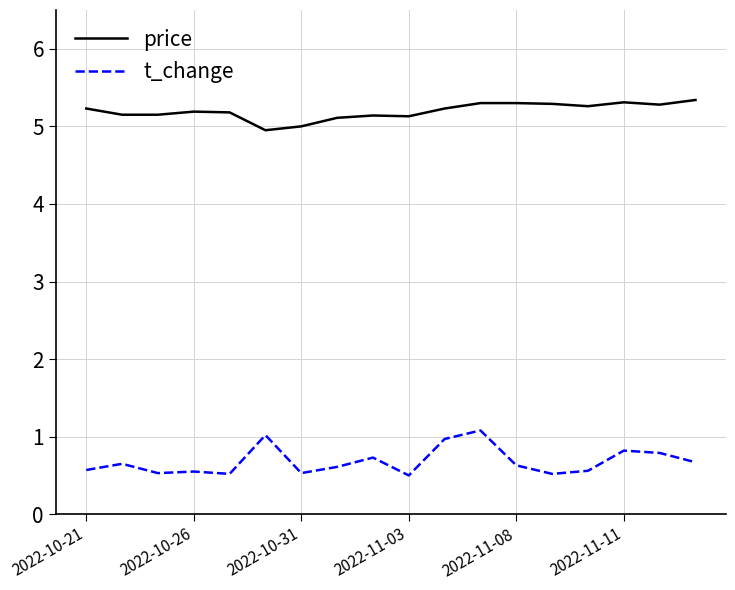

Which series has the largest total across all categories?

price